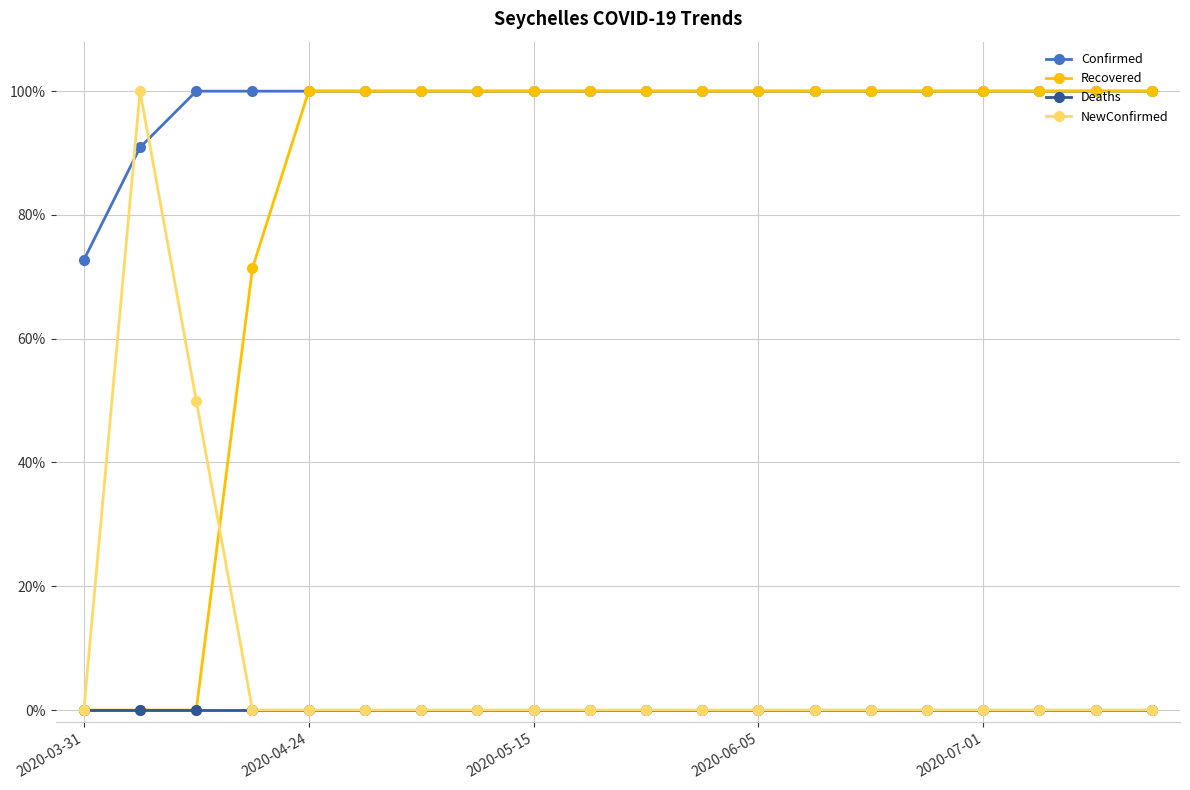

What is the highest value of the Recovered series?

100.0